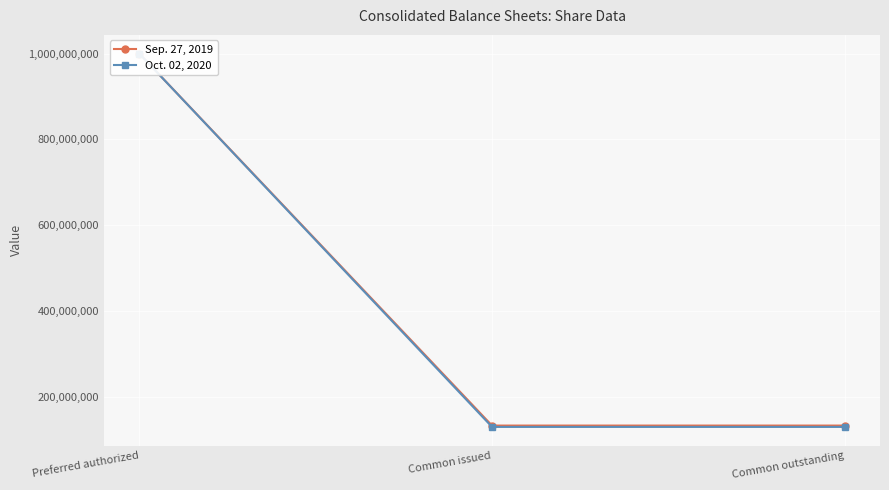

Reading left to right, transcribe all the data shown in this chart.

Sep. 27, 2019: Preferred authorized=1000000000	Common issued=132879395	Common outstanding=132879395
Oct. 02, 2020: Preferred authorized=1000000000	Common issued=129747783	Common outstanding=129747783